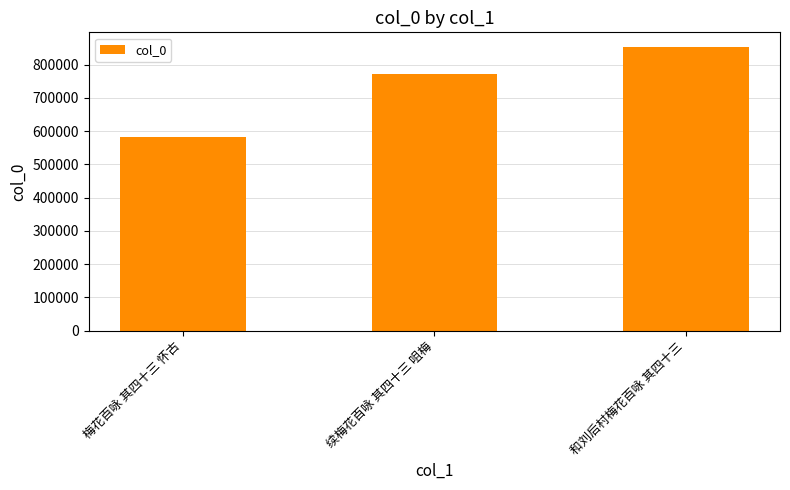

What is the difference between the values at 和刘后村梅花百咏 其四十三 and 续梅花百咏 其四十三 咀梅?

83117